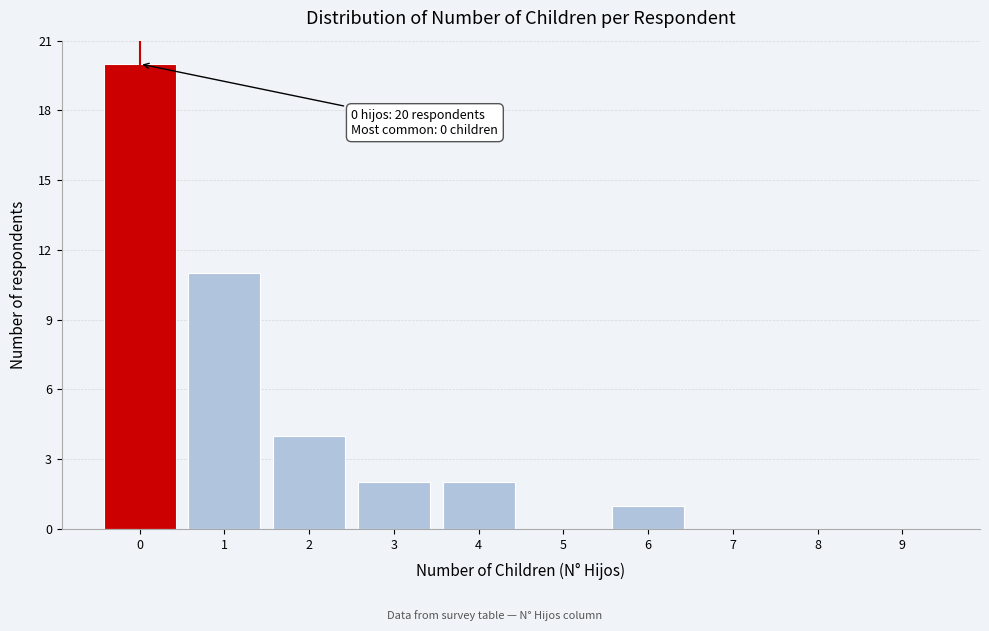

Reading left to right, what are all the values shown in this chart?

0=20	1=11	2=4	3=2	4=2	5=0	6=1	7=0	8=0	9=0